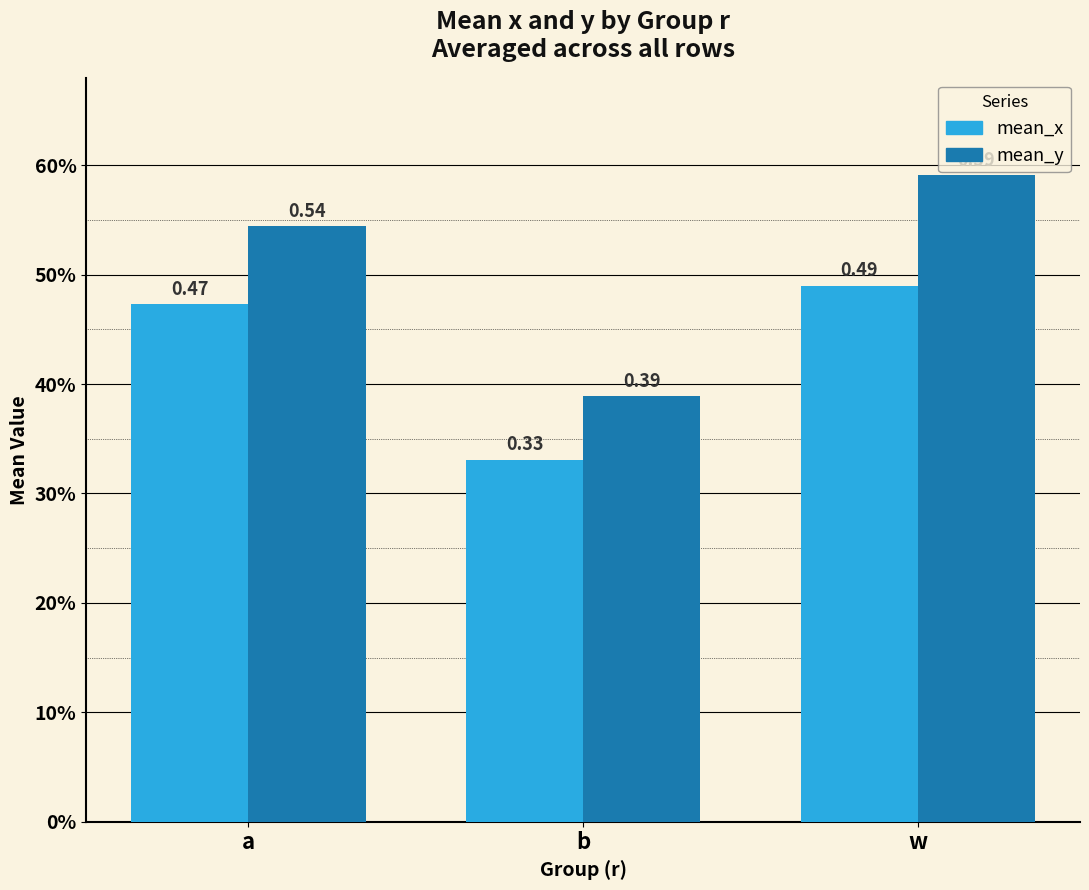

List the labels in order of mean_x value, smallest first.

b, a, w